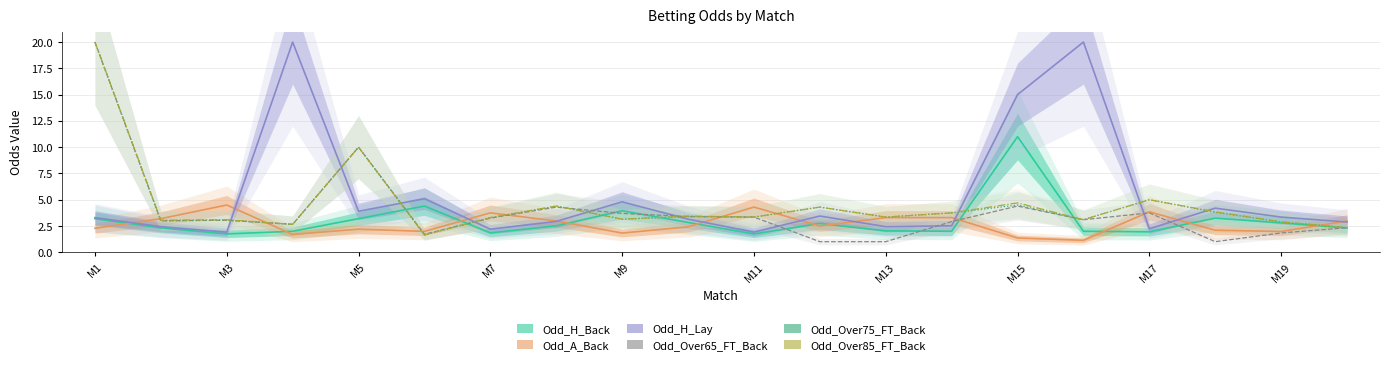

Is it true that Odd_Over65_FT_Back equals 4.5 at M5?

False